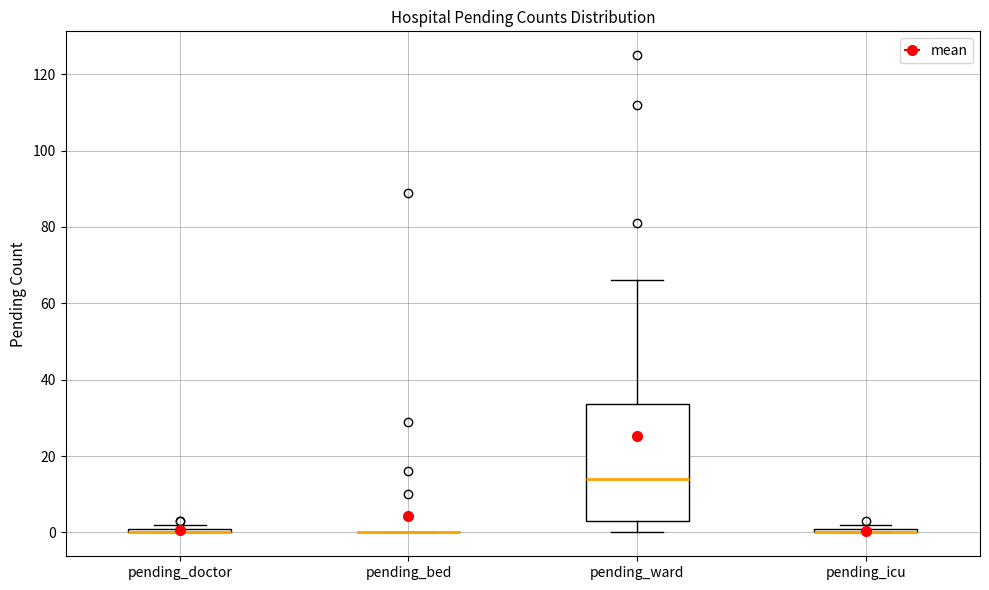

Comparing the boxes themselves (not the whiskers), which one is the tallest?

pending_ward